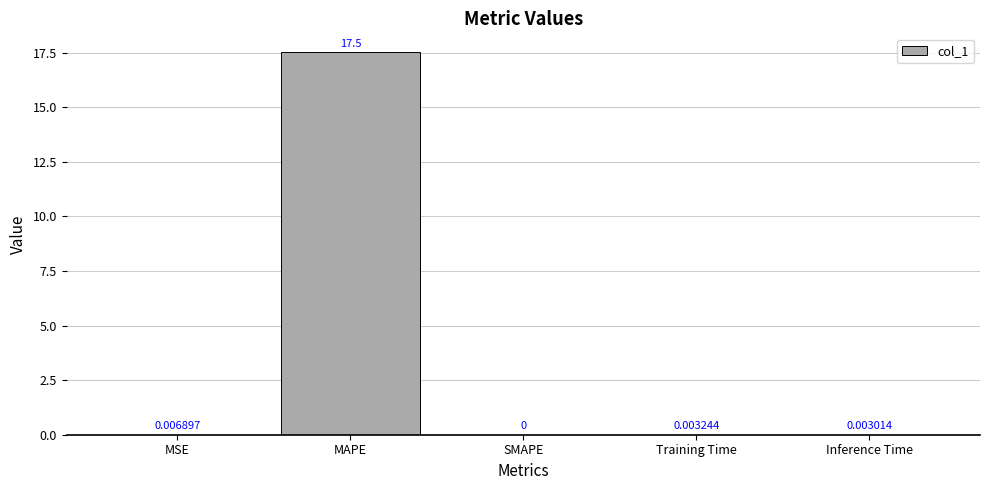

Which label corresponds to the largest value in the chart?

MAPE